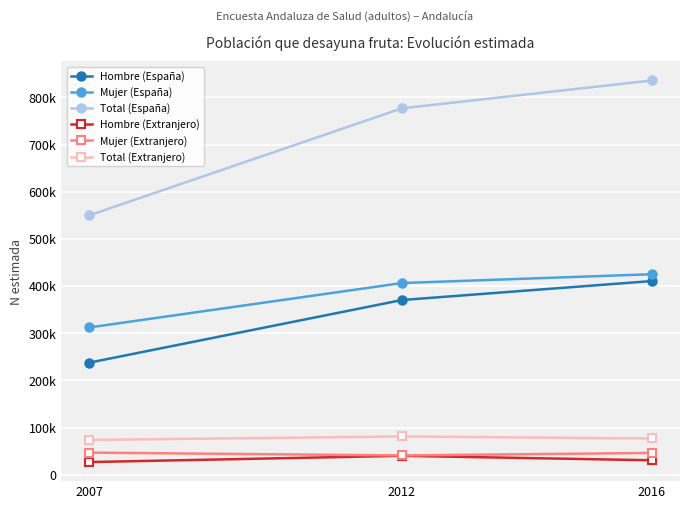

What are all the series names shown in the legend?

Hombre (España), Mujer (España), Total (España), Hombre (Extranjero), Mujer (Extranjero), Total (Extranjero)